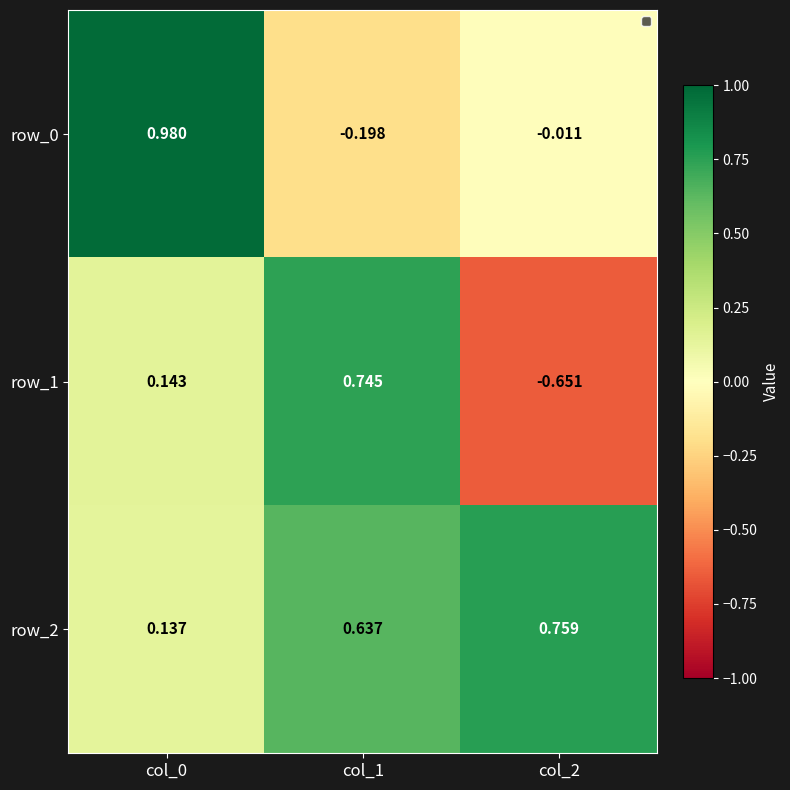

How many positive values does the row_1 series have?

2